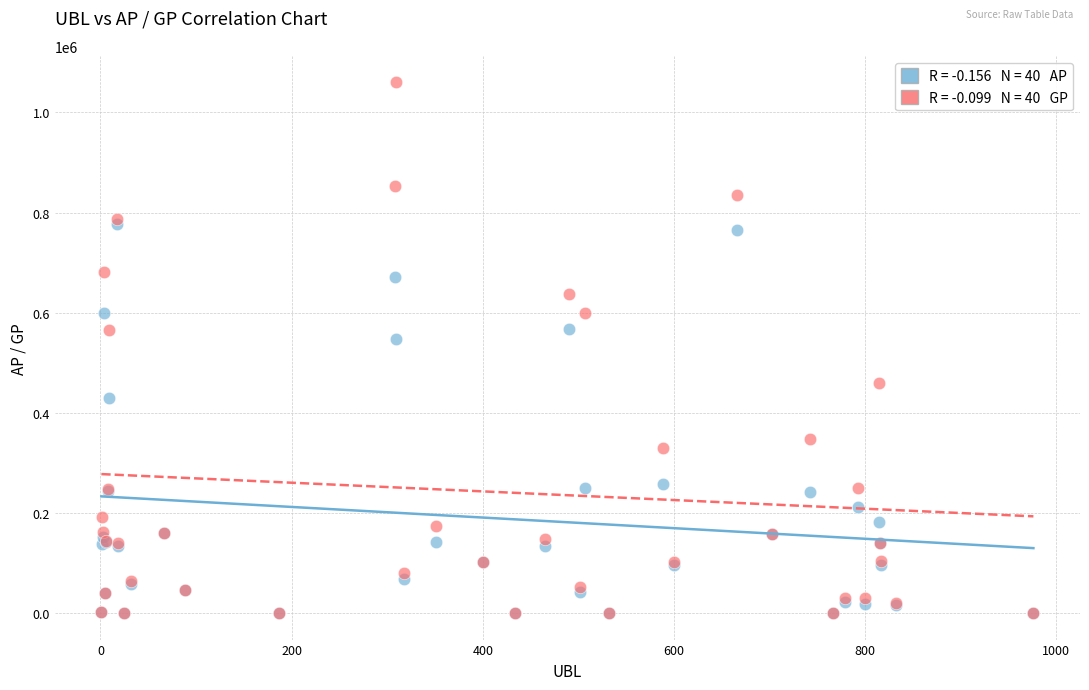

Across all series, what Y value is closest to 530057?

546624